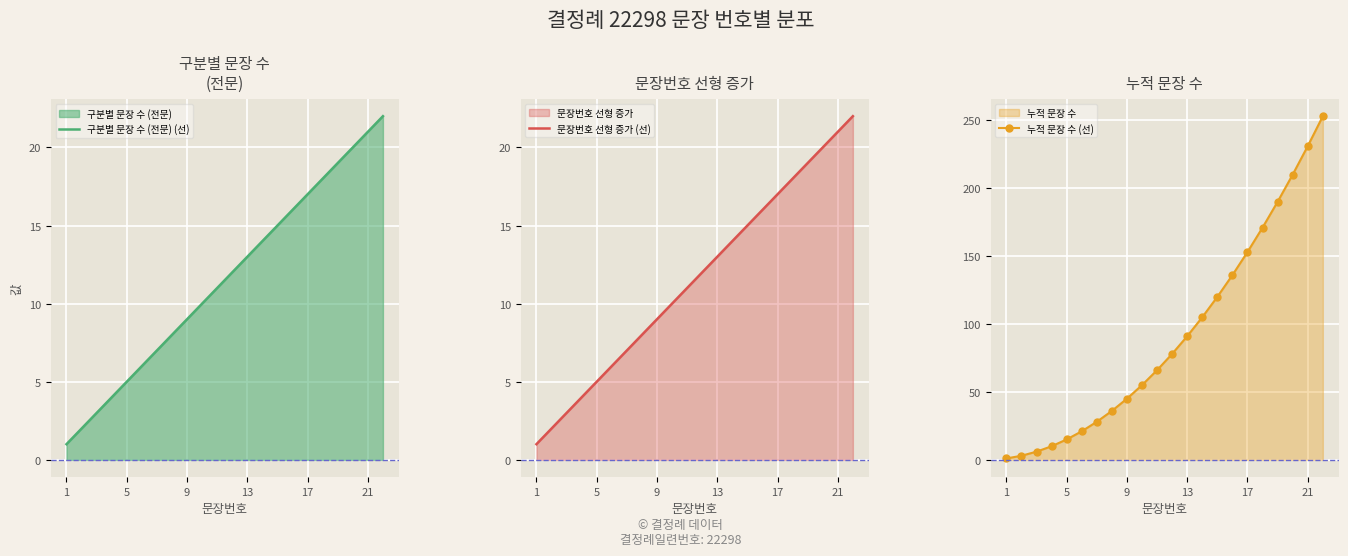

True or false: 문장번호 선형 증가 (선) and 누적 문장 수 (선) cross at least once.

False